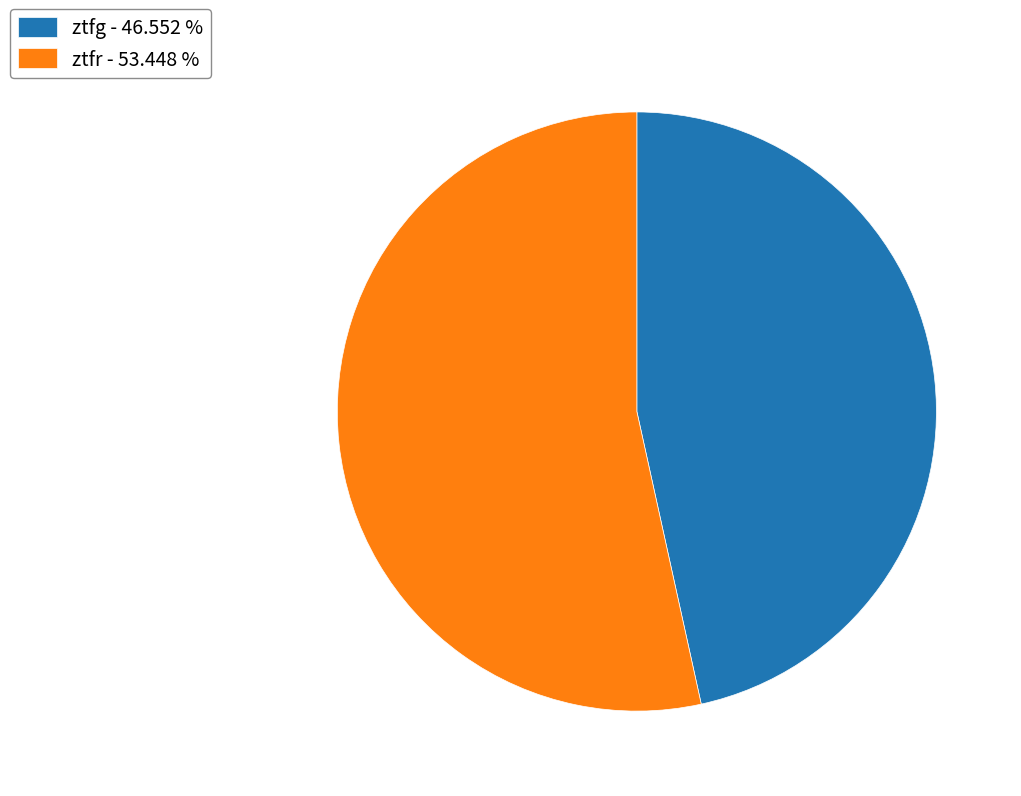

What is the ratio of the value at ztfr to the value at ztfg?

1.1